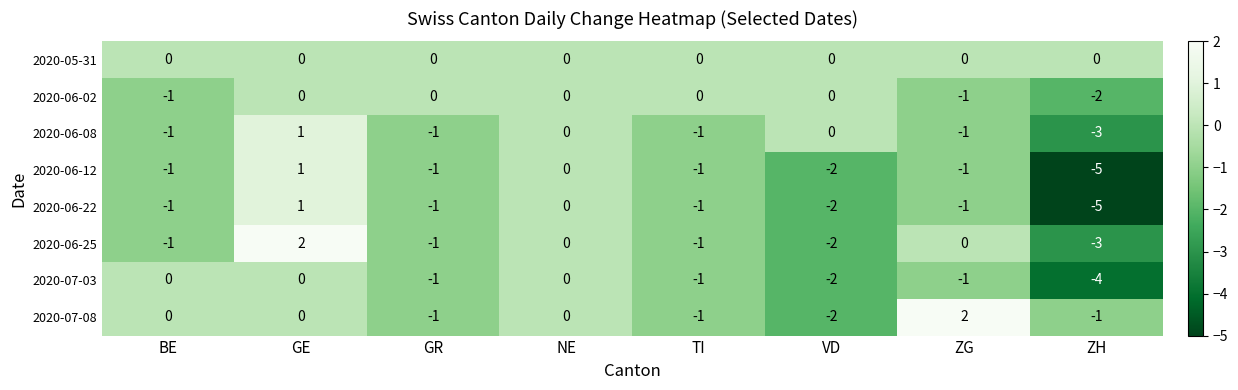

Which series has the largest total across all categories?

2020-05-31